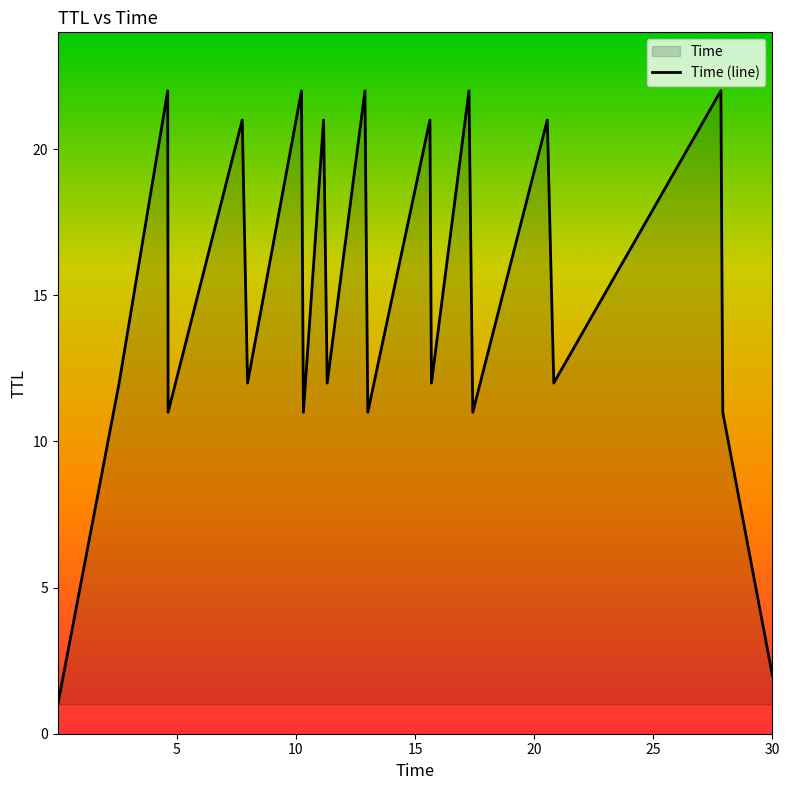

How many series are shown in this chart?

1